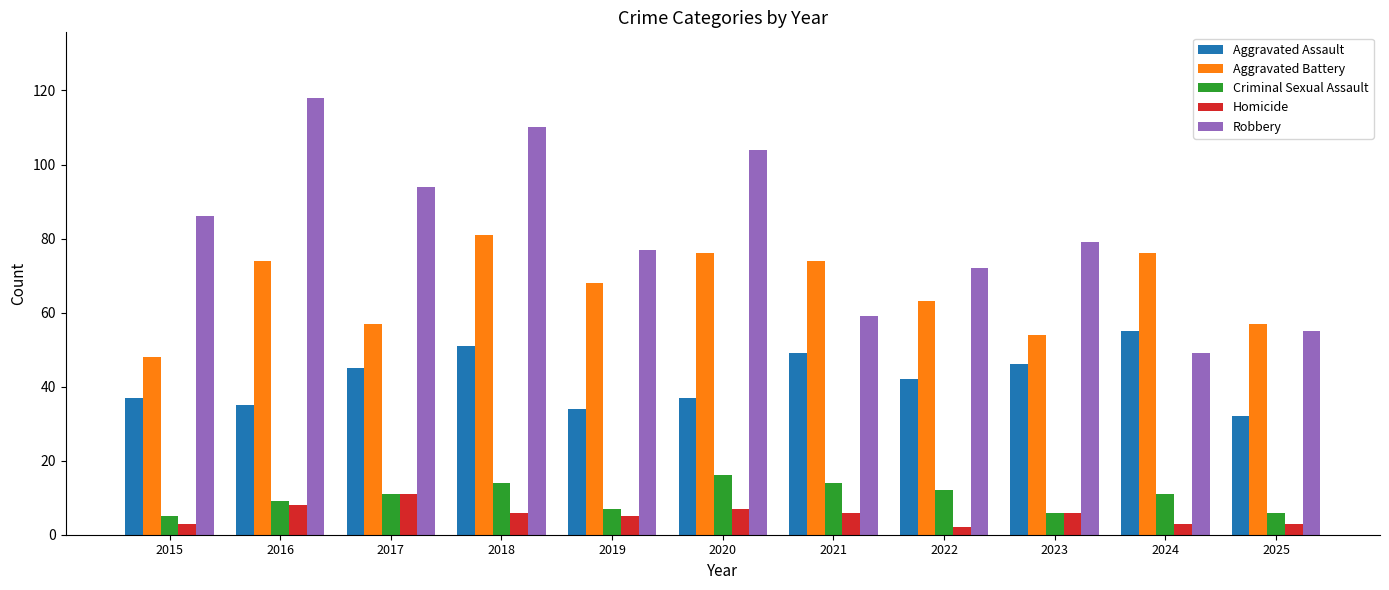

What is the value of the Aggravated Assault bar at the 9th from the left?

46